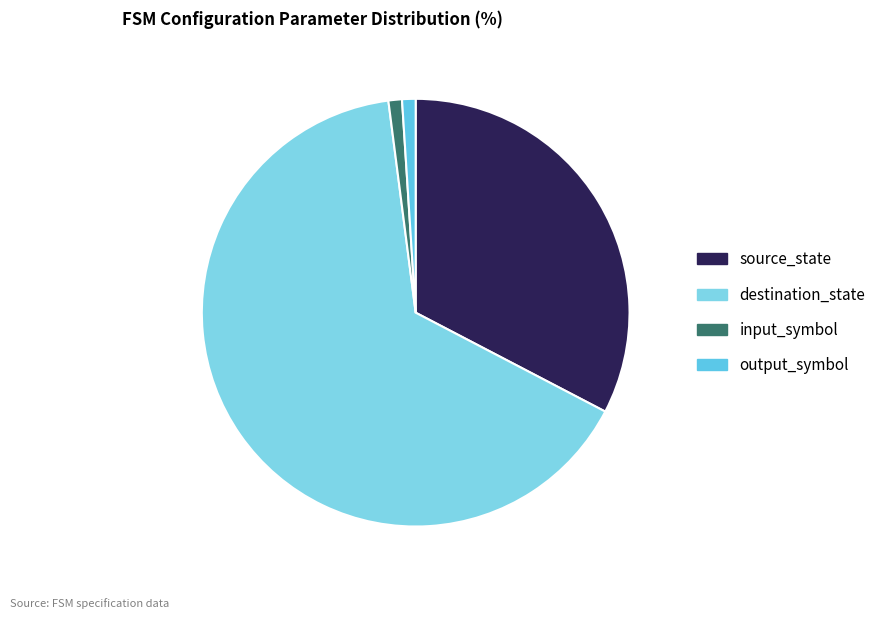

To the nearest percent, what is the difference between the output_symbol and source_state slice percentages?

32%